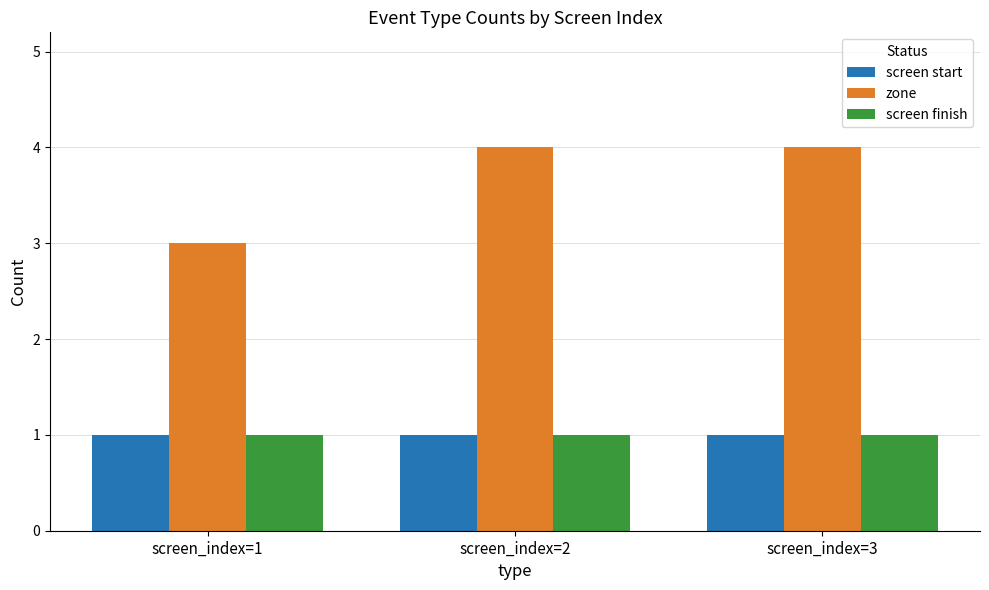

Reading right to left, list all the values displayed in this chart.

screen start: screen_index=3=1	screen_index=2=1	screen_index=1=1
zone: screen_index=3=4	screen_index=2=4	screen_index=1=3
screen finish: screen_index=3=1	screen_index=2=1	screen_index=1=1